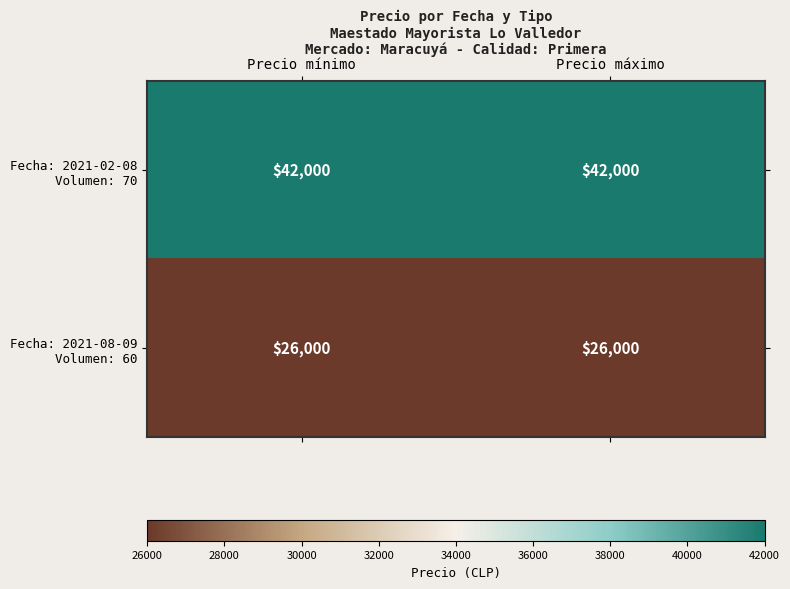

What is the total value across all series at Precio máximo?

68000